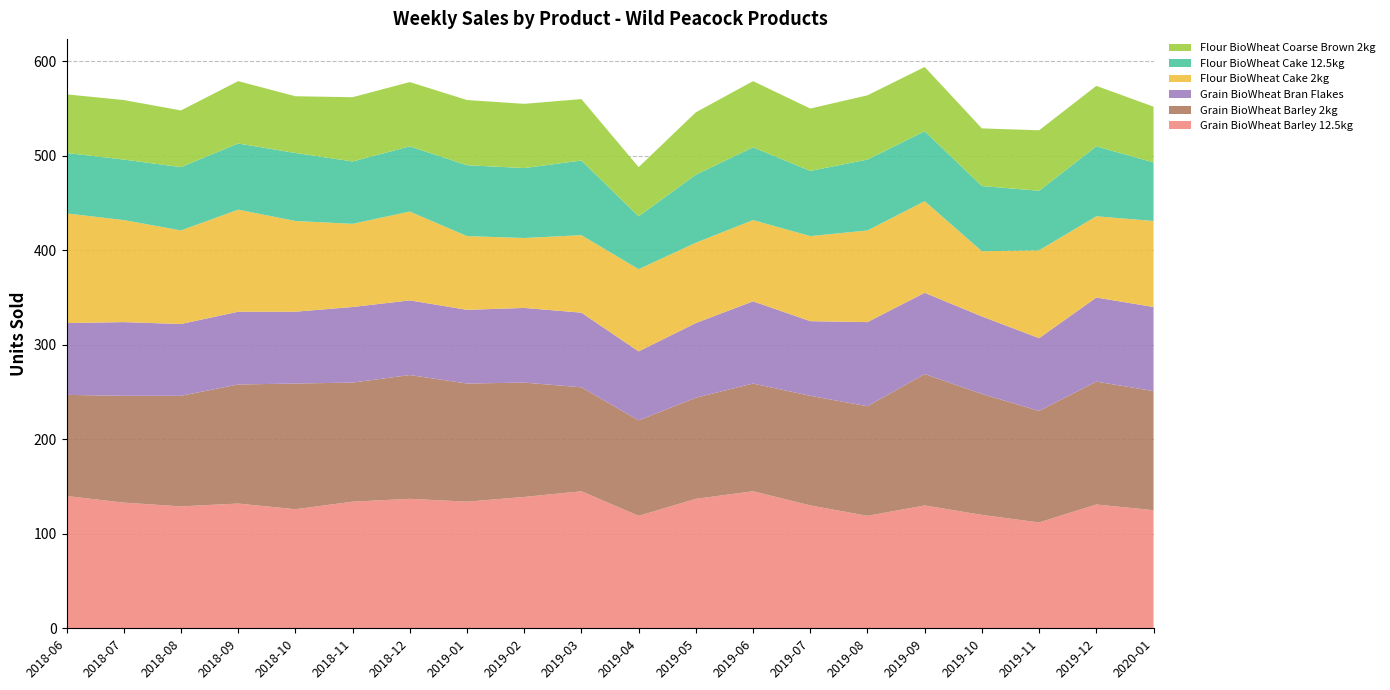

Reading left to right, transcribe all the data shown in this chart.

Grain BioWheat Barley 12.5kg: 2018-06-04=140	2018-07-02=133	2018-08-06=129	2018-09-03=132	2018-10-01=126	2018-11-05=134	2018-12-03=137	2019-01-07=134	2019-02-04=139	2019-03-04=145	2019-04-01=119	2019-05-06=137	2019-06-03=145	2019-07-01=130	2019-08-05=119	2019-09-02=130	2019-10-07=120	2019-11-04=112	2019-12-02=131	2020-01-06=125
Grain BioWheat Barley 2kg: 2018-06-04=107	2018-07-02=113	2018-08-06=117	2018-09-03=126	2018-10-01=133	2018-11-05=126	2018-12-03=131	2019-01-07=125	2019-02-04=121	2019-03-04=110	2019-04-01=101	2019-05-06=107	2019-06-03=114	2019-07-01=116	2019-08-05=116	2019-09-02=139	2019-10-07=128	2019-11-04=118	2019-12-02=130	2020-01-06=126
Grain BioWheat Bran Flakes: 2018-06-04=76	2018-07-02=78	2018-08-06=76	2018-09-03=77	2018-10-01=76	2018-11-05=80	2018-12-03=79	2019-01-07=78	2019-02-04=79	2019-03-04=79	2019-04-01=73	2019-05-06=79	2019-06-03=87	2019-07-01=79	2019-08-05=89	2019-09-02=86	2019-10-07=82	2019-11-04=77	2019-12-02=89	2020-01-06=89
Flour BioWheat Cake 2kg: 2018-06-04=116	2018-07-02=108	2018-08-06=99	2018-09-03=108	2018-10-01=96	2018-11-05=88	2018-12-03=94	2019-01-07=78	2019-02-04=74	2019-03-04=82	2019-04-01=87	2019-05-06=85	2019-06-03=86	2019-07-01=90	2019-08-05=97	2019-09-02=97	2019-10-07=69	2019-11-04=93	2019-12-02=86	2020-01-06=91
Flour BioWheat Cake 12.5kg: 2018-06-04=64	2018-07-02=64	2018-08-06=67	2018-09-03=70	2018-10-01=72	2018-11-05=66	2018-12-03=69	2019-01-07=75	2019-02-04=74	2019-03-04=79	2019-04-01=56	2019-05-06=72	2019-06-03=77	2019-07-01=69	2019-08-05=75	2019-09-02=74	2019-10-07=69	2019-11-04=63	2019-12-02=74	2020-01-06=62
Flour BioWheat Coarse Brown 2kg: 2018-06-04=62	2018-07-02=63	2018-08-06=60	2018-09-03=66	2018-10-01=60	2018-11-05=68	2018-12-03=68	2019-01-07=69	2019-02-04=68	2019-03-04=65	2019-04-01=52	2019-05-06=66	2019-06-03=70	2019-07-01=66	2019-08-05=68	2019-09-02=68	2019-10-07=61	2019-11-04=64	2019-12-02=64	2020-01-06=59